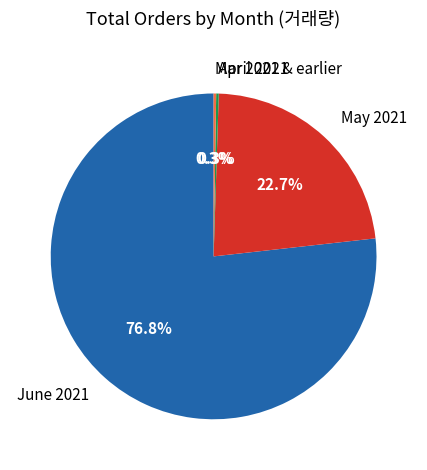

Is there any slice that represents more than half of the pie?

Yes